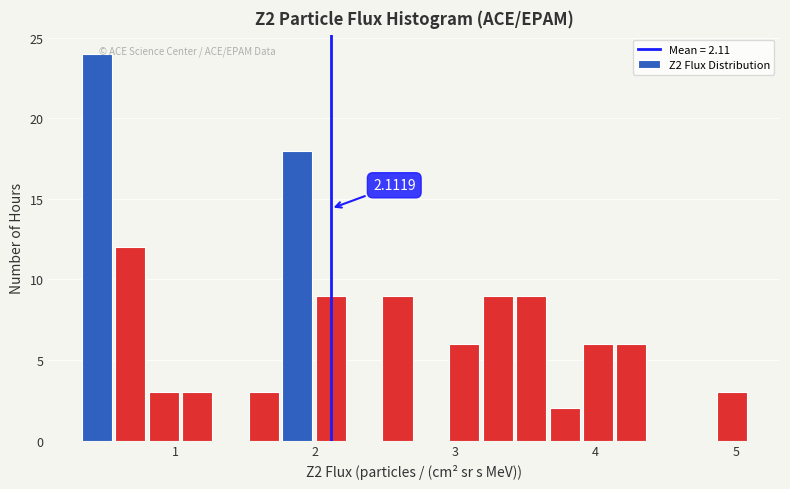

Read against the x-axis, roughly where is the centre of the tallest bar?

0.4